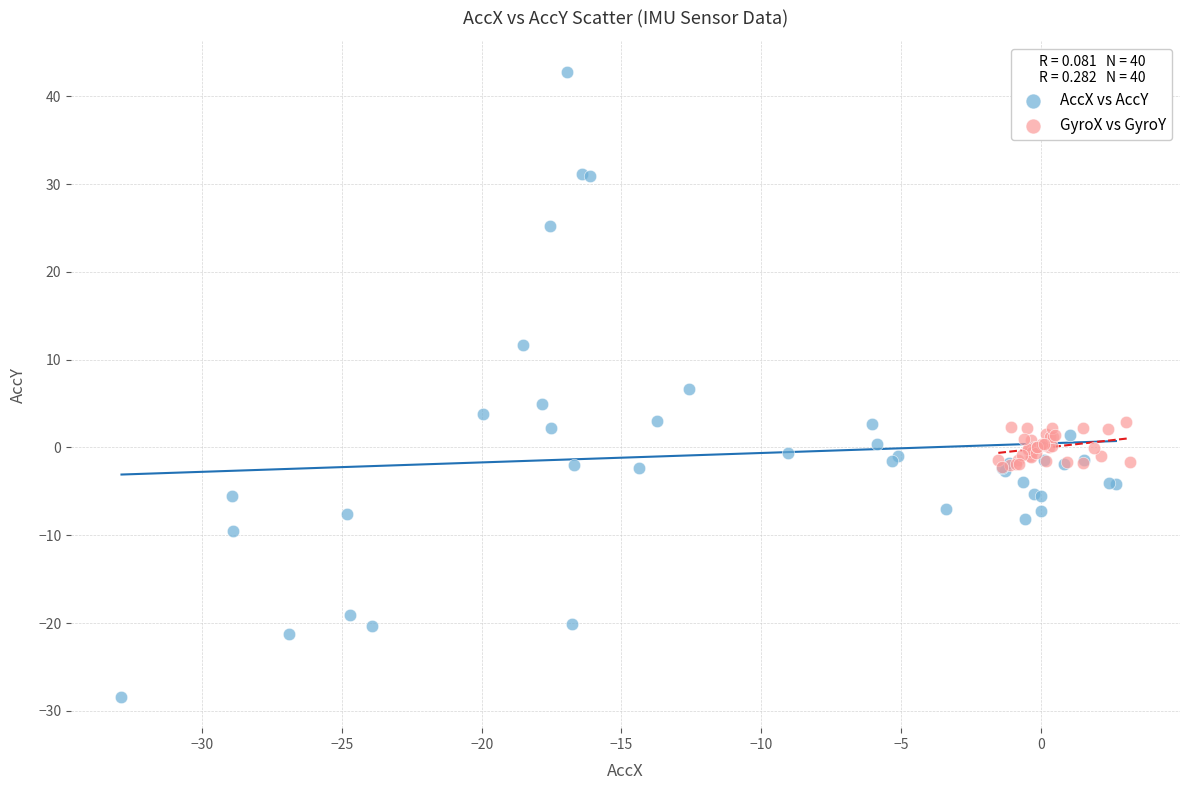

Which series has the largest Y range (max minus min)?

AccX vs AccY